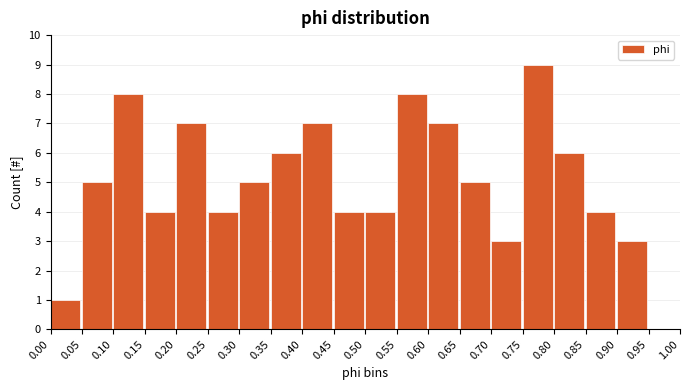

Reading left to right, transcribe this chart: for each bar, give the range it covers on the x-axis and its height. The values are not printed on the chart, so give them approximately, as read against the axis.

0.00 to 0.05: 1
0.05 to 0.10: 5
0.10 to 0.15: 8
0.15 to 0.20: 4
0.20 to 0.25: 7
0.25 to 0.30: 4
0.30 to 0.35: 5
0.35 to 0.40: 6
0.40 to 0.45: 7
0.45 to 0.50: 4
0.50 to 0.55: 4
0.55 to 0.60: 8
0.60 to 0.65: 7
0.65 to 0.70: 5
0.70 to 0.75: 3
0.75 to 0.80: 9
0.80 to 0.85: 6
0.85 to 0.90: 4
0.90 to 0.95: 3
0.95 to 1.00: 0